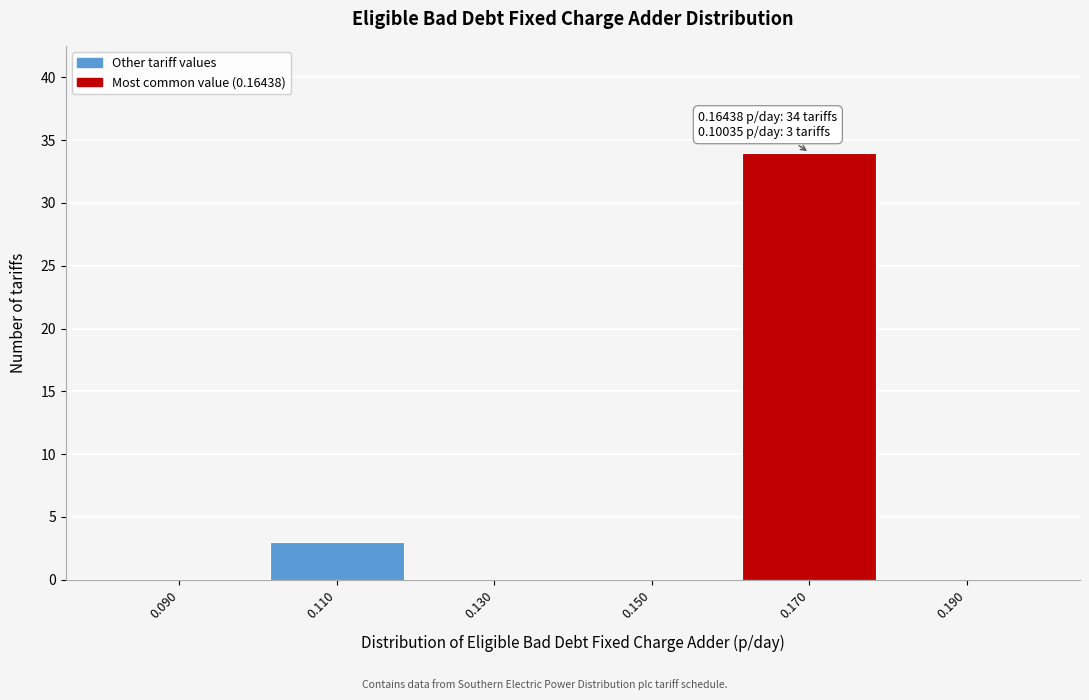

Reading left to right, list all the values displayed in this chart.

0.090=0	0.110=3	0.130=0	0.150=0	0.170=34	0.190=0